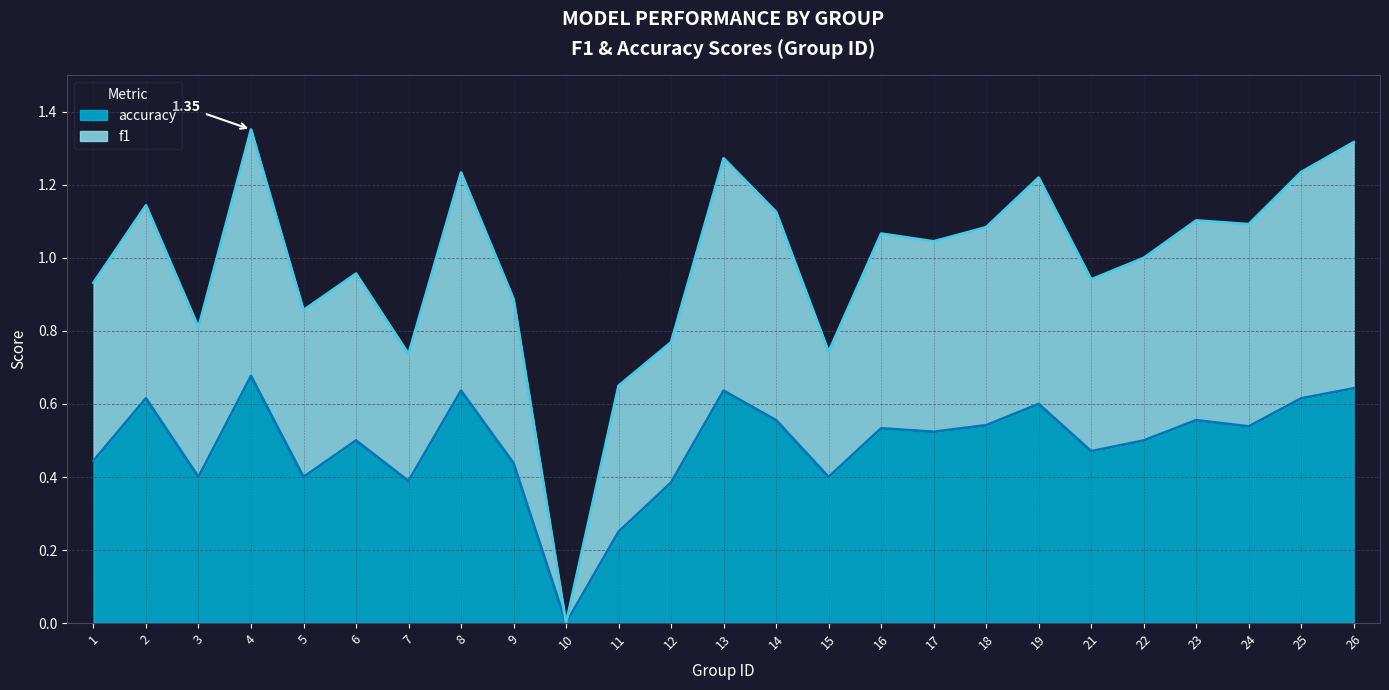

At which label is accuracy closest to 0?

10